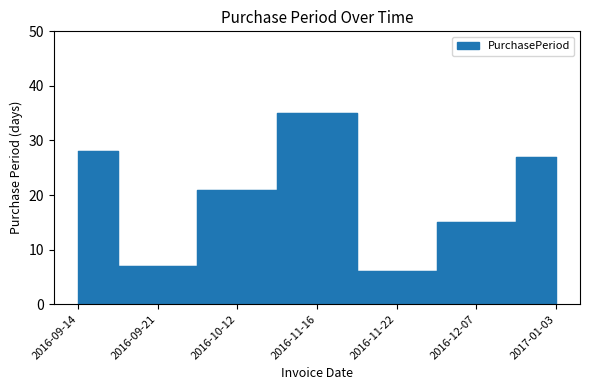

How many values exceed 21?

3